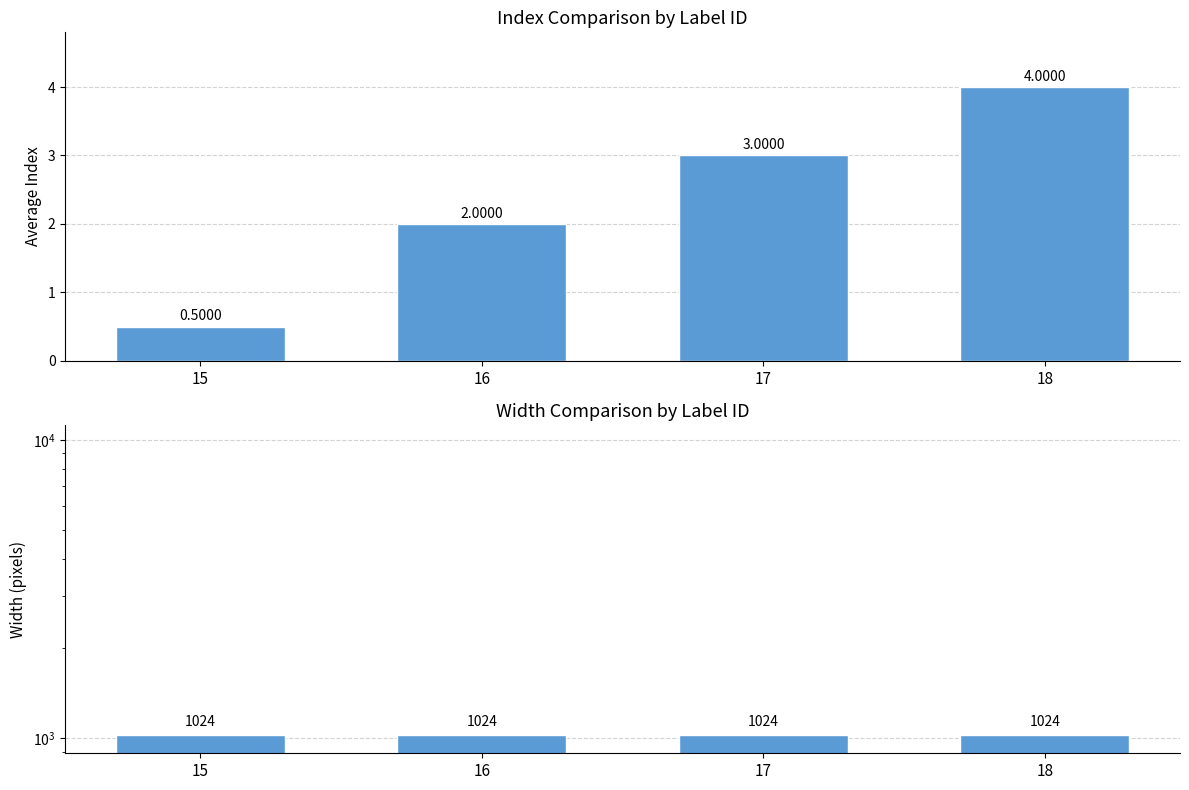

What is the difference between the maximum and second lowest values in the index series?

2.0